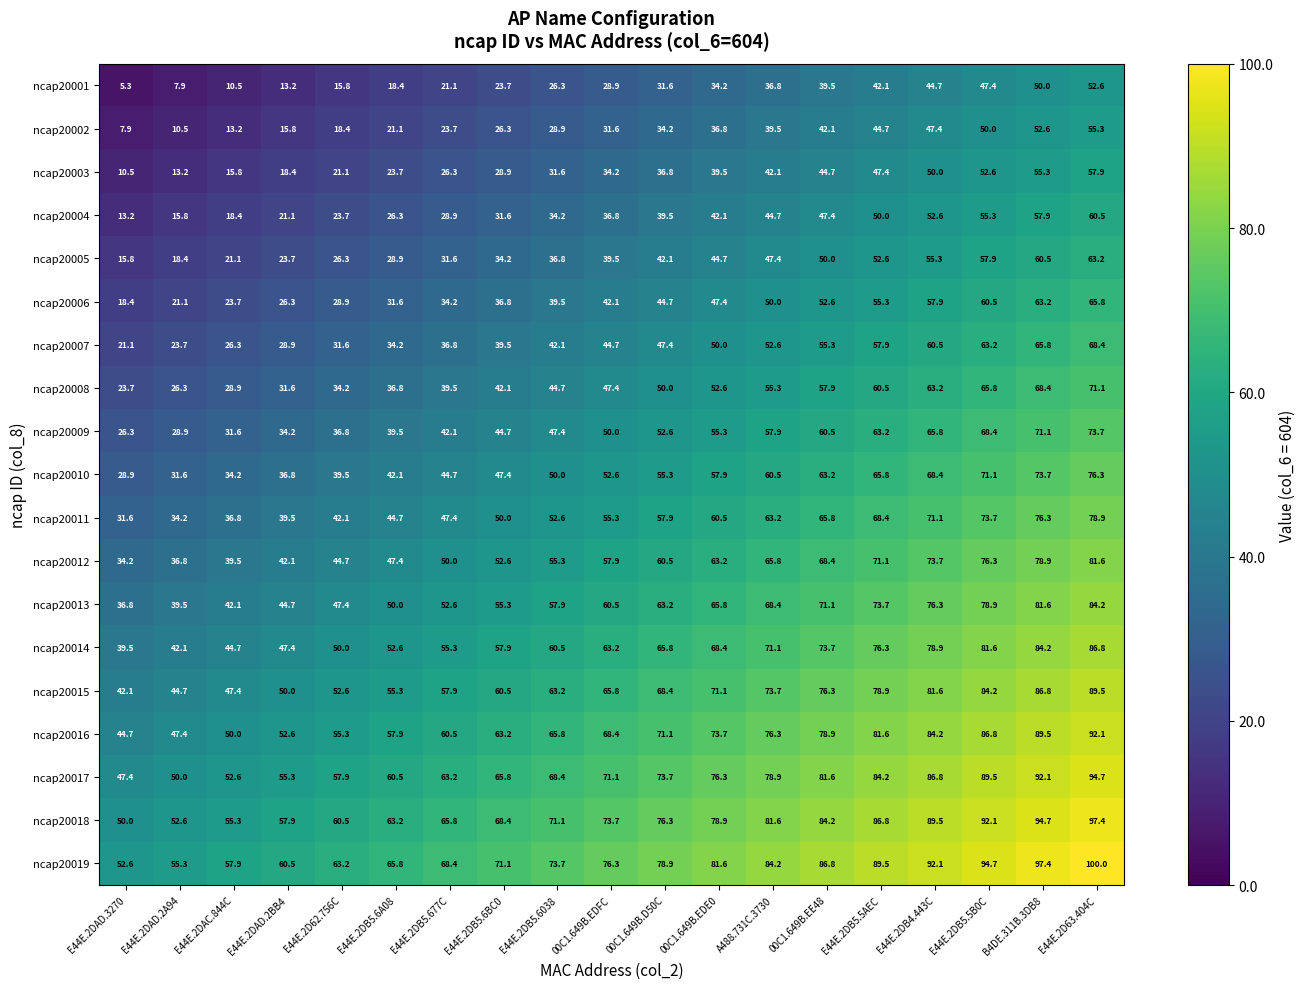

At which category does the chart reach its minimum across all series?

E44E.2DAD.3270